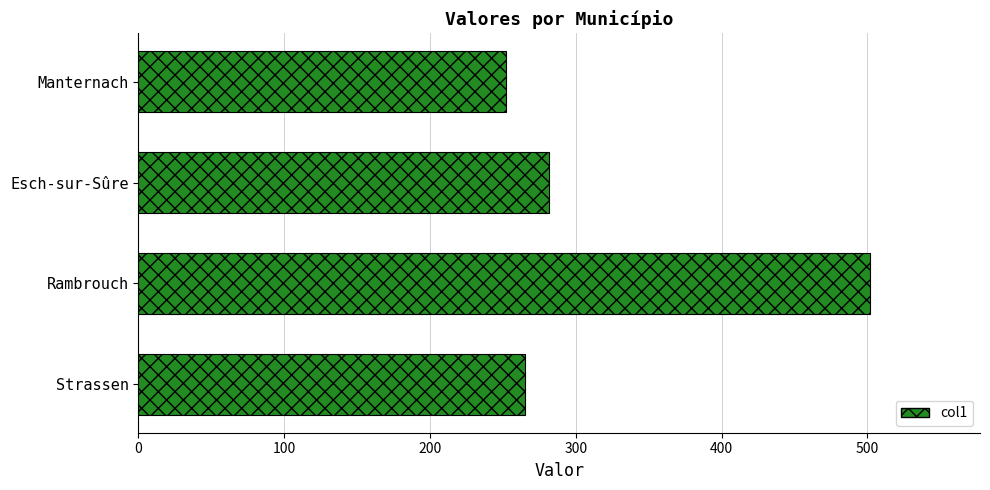

Is it true that the value at Manternach is 252?

True